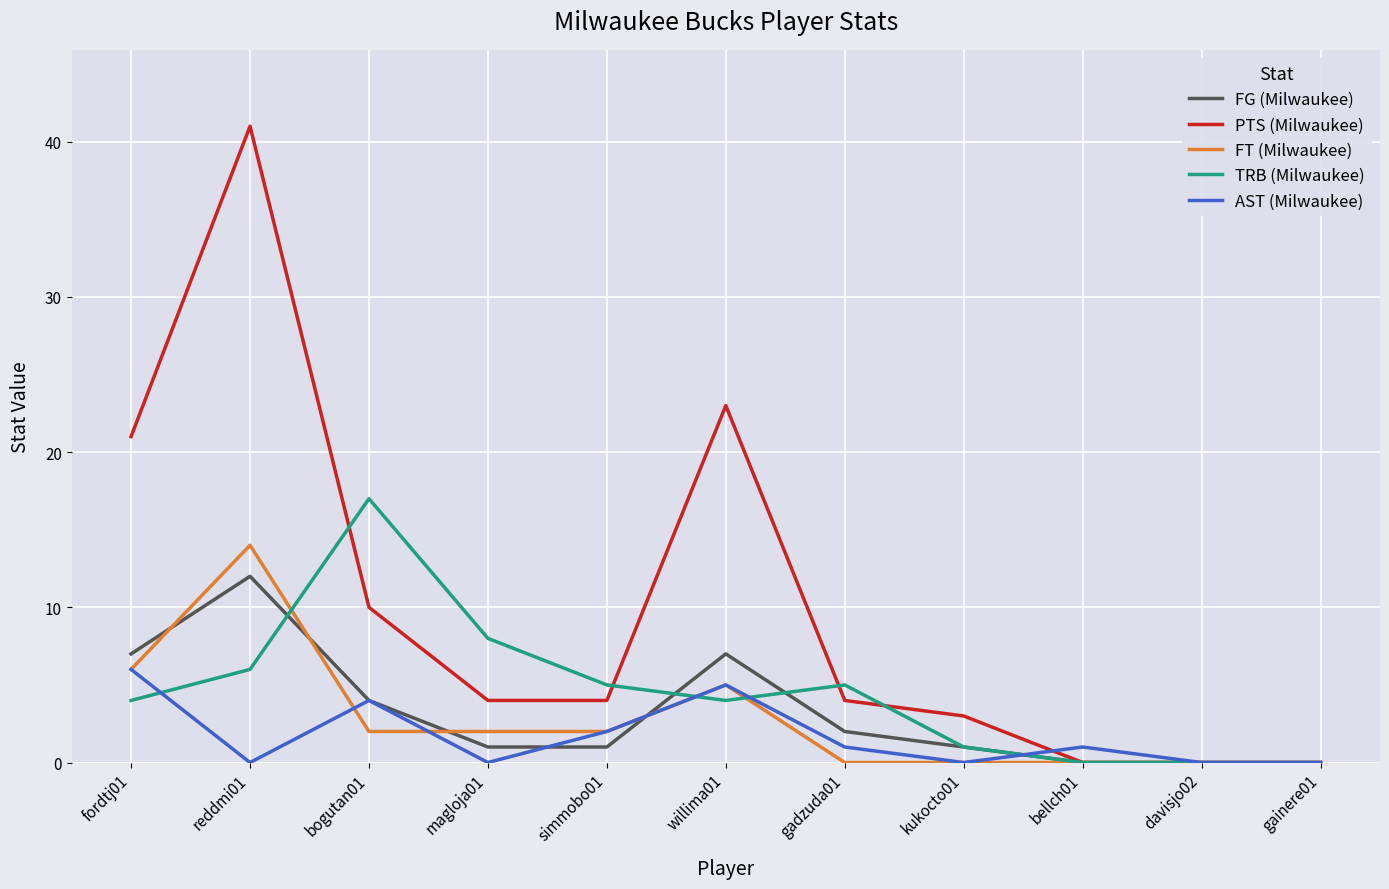

Is it true that TRB (Milwaukee) equals 4 at willima01?

True